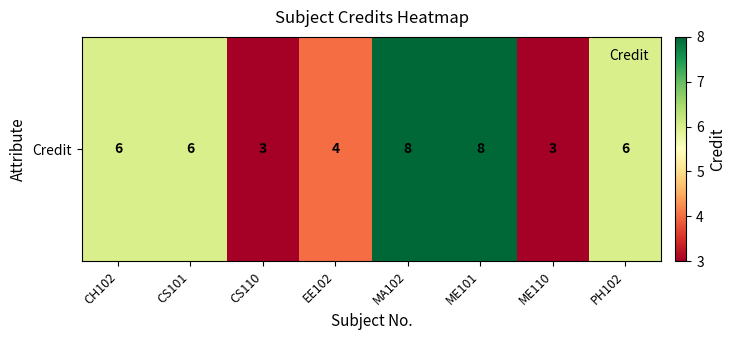

What is the change in value from CH102 to ME110?

-3